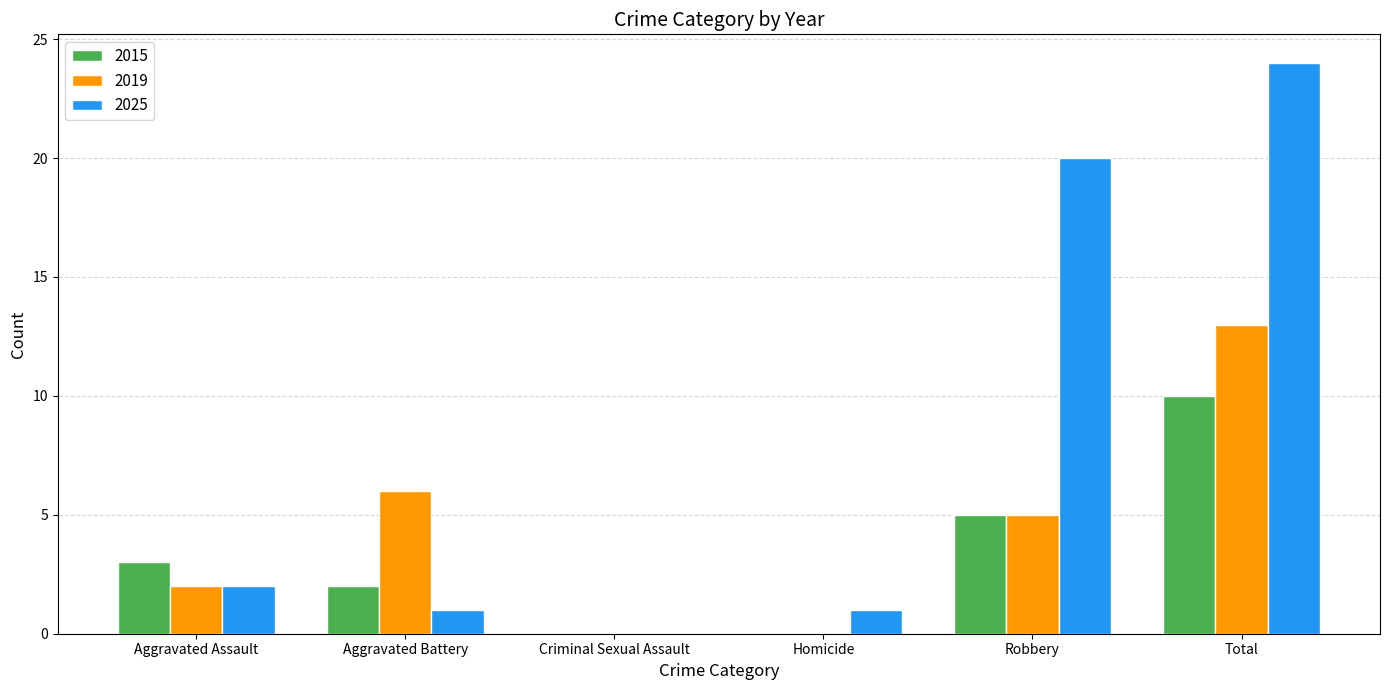

What is the sum of all 2019 values?

26